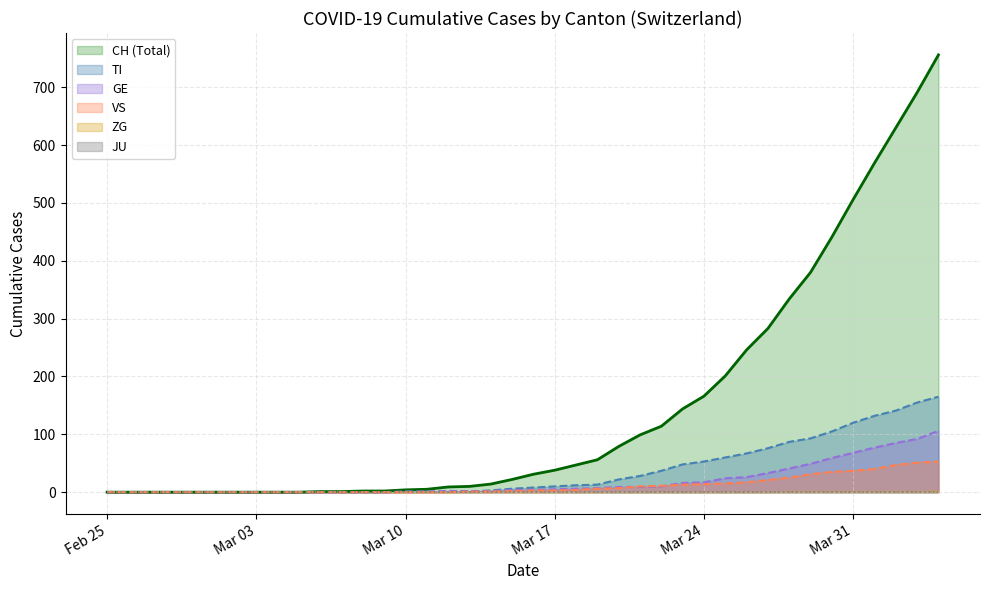

Does the chart display data point markers on the line(s)?

No